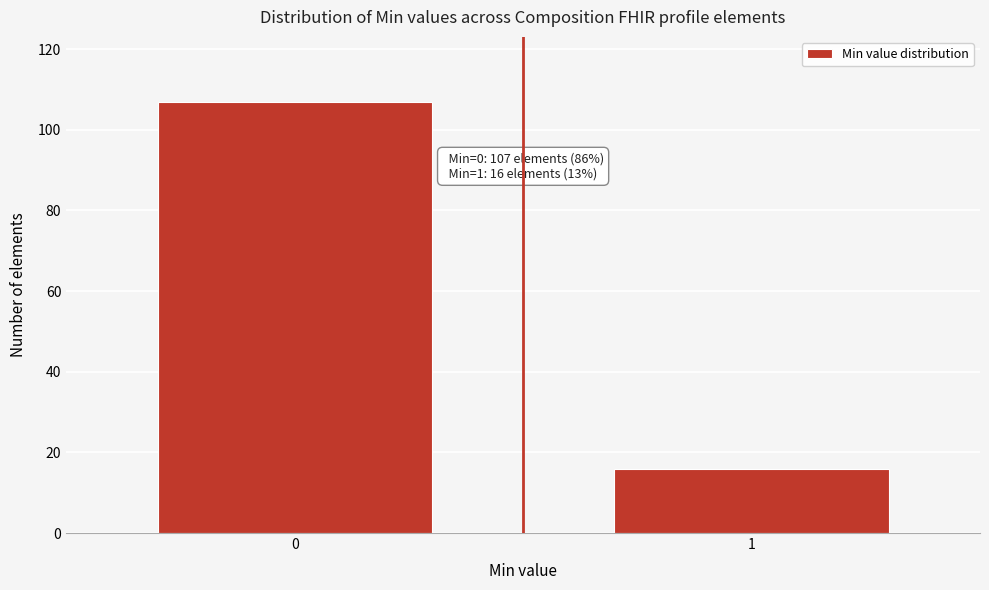

Reading right to left, transcribe all the data shown in this chart.

1=16	0=107